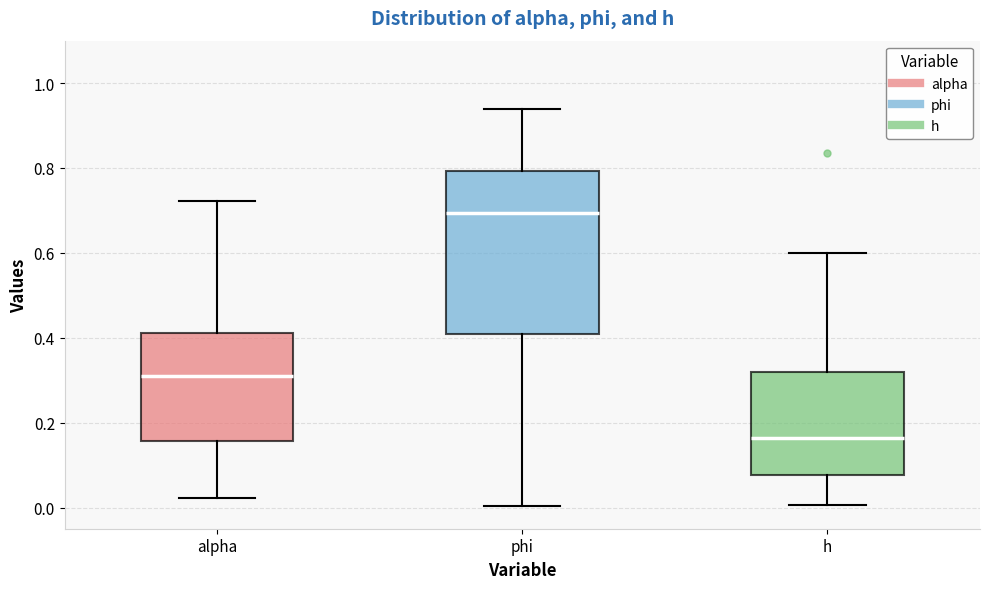

Where is the lower edge of the box for h on the y-axis? The values are not printed on the chart, so give them approximately, as read against the axis.

0.08